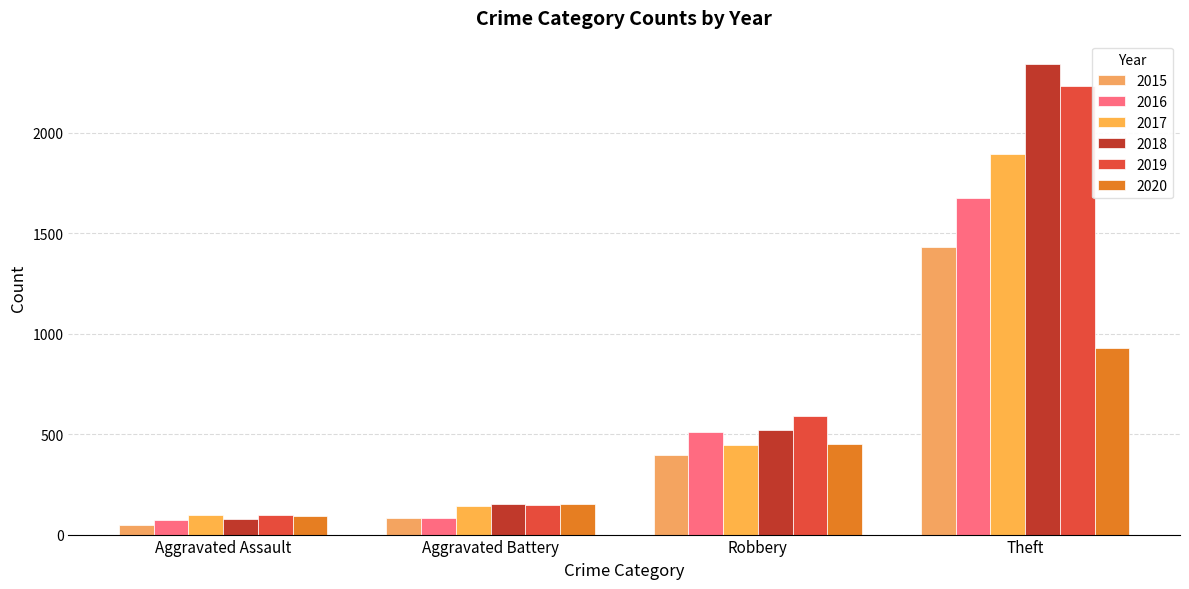

How many data points in 2019 are less than 591?

2